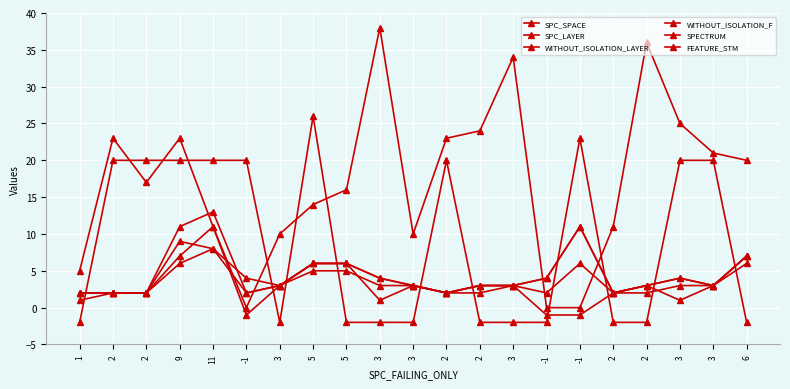

Is this an area chart (filled region under the line)?

No